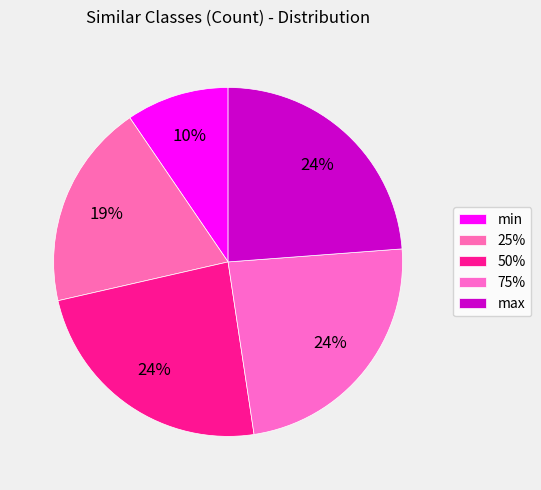

To the nearest percent, what is the difference between the largest and smallest slice percentages?

14%